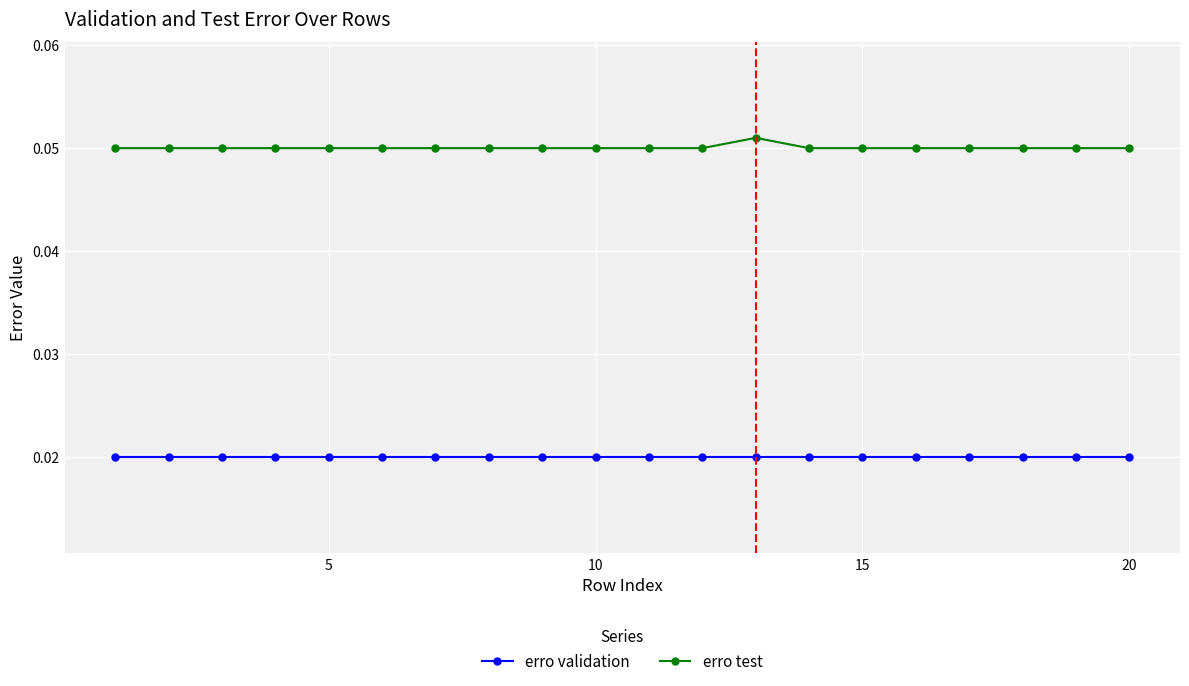

True or false: erro test has more than 0 interior local peaks.

True